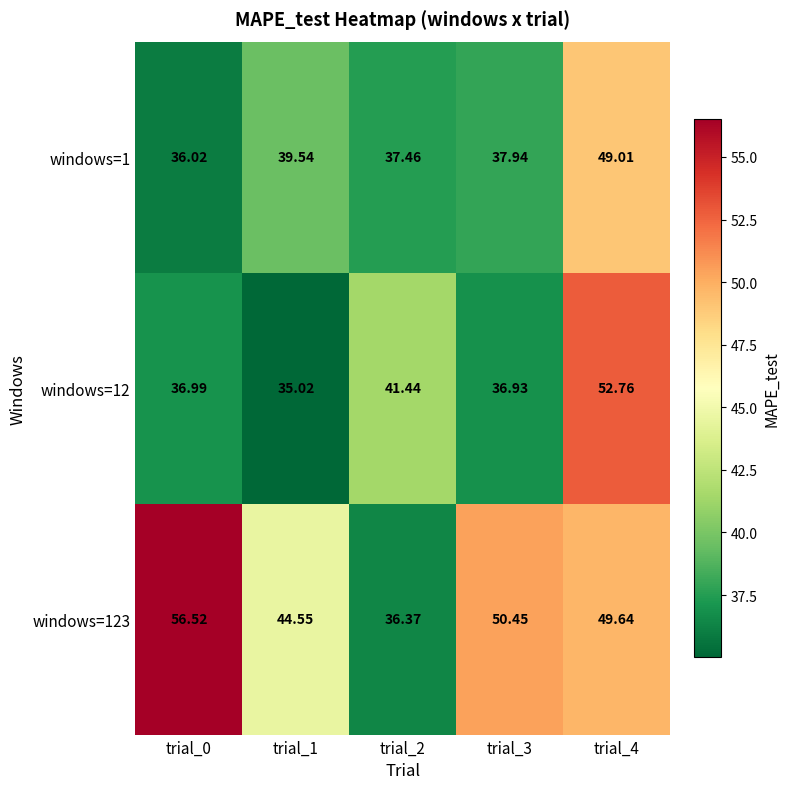

Is the value of windows=123 at trial_4 greater than the value of windows=12 at trial_3?

Yes